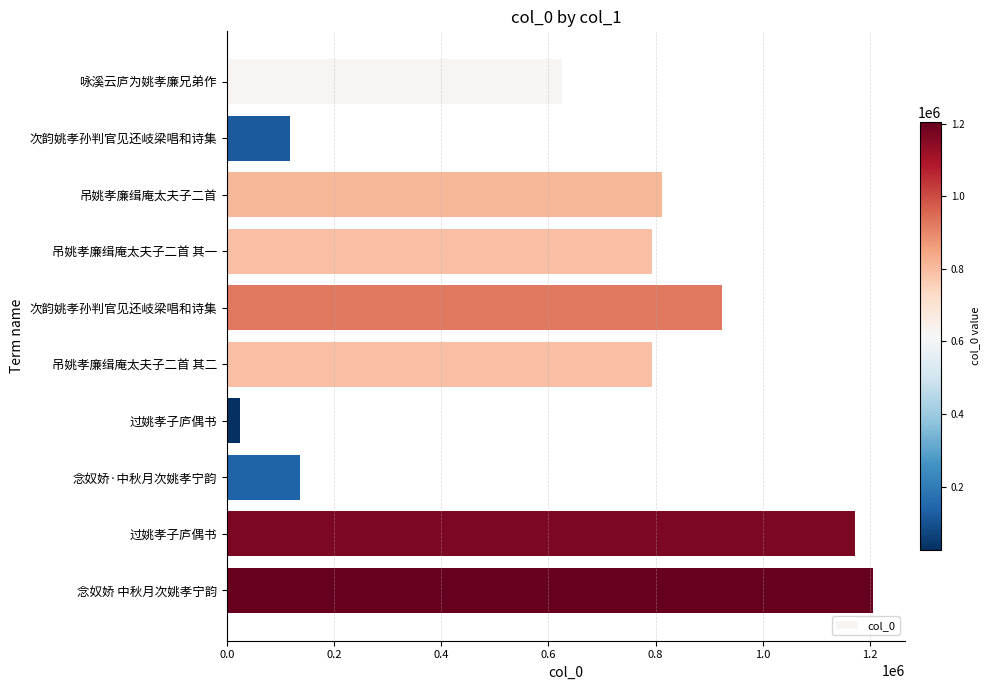

How many data points does each series have?

10